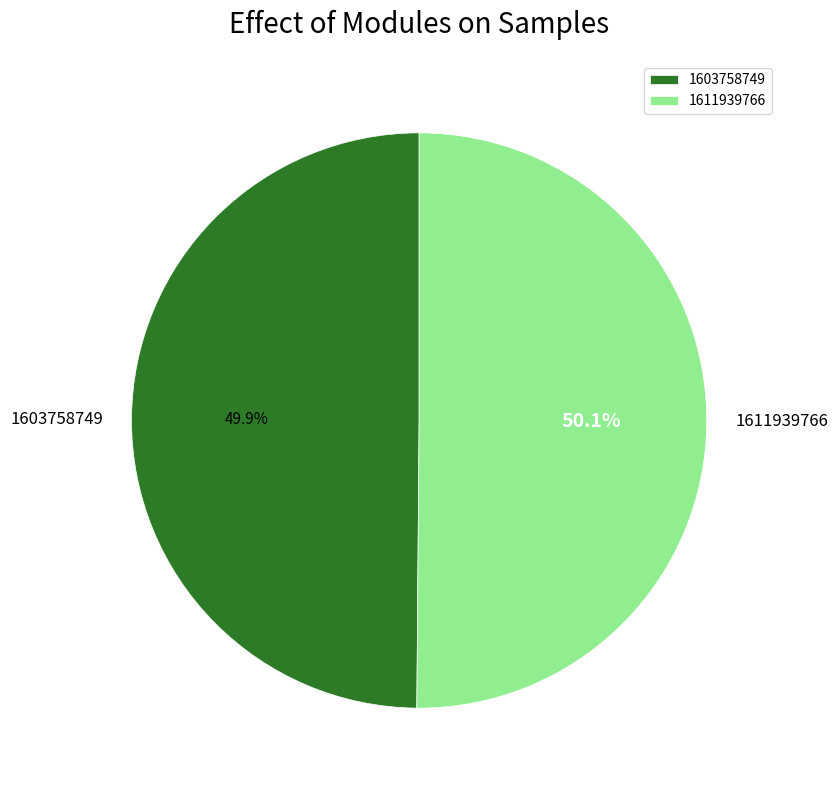

Does any single category account for the majority?

Yes